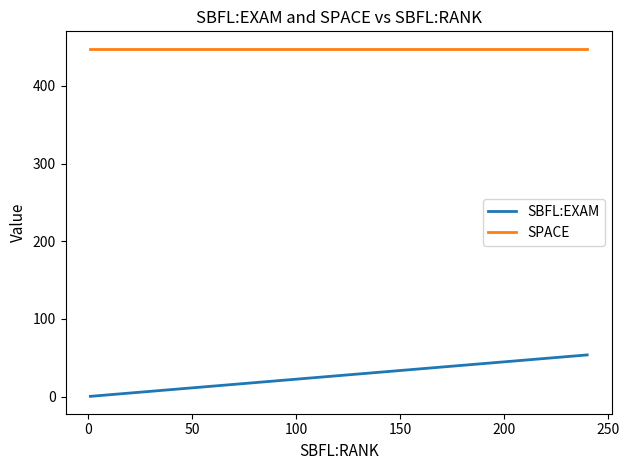

What is the sum of all SPACE values?

8960.0